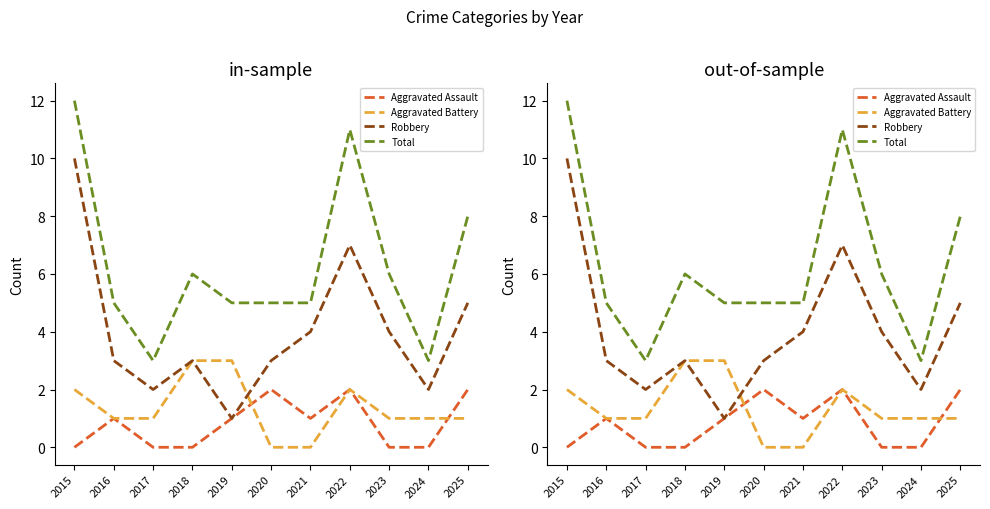

At 2022, list the series in order from largest to smallest.

Total, Robbery, Aggravated Assault, Aggravated Battery